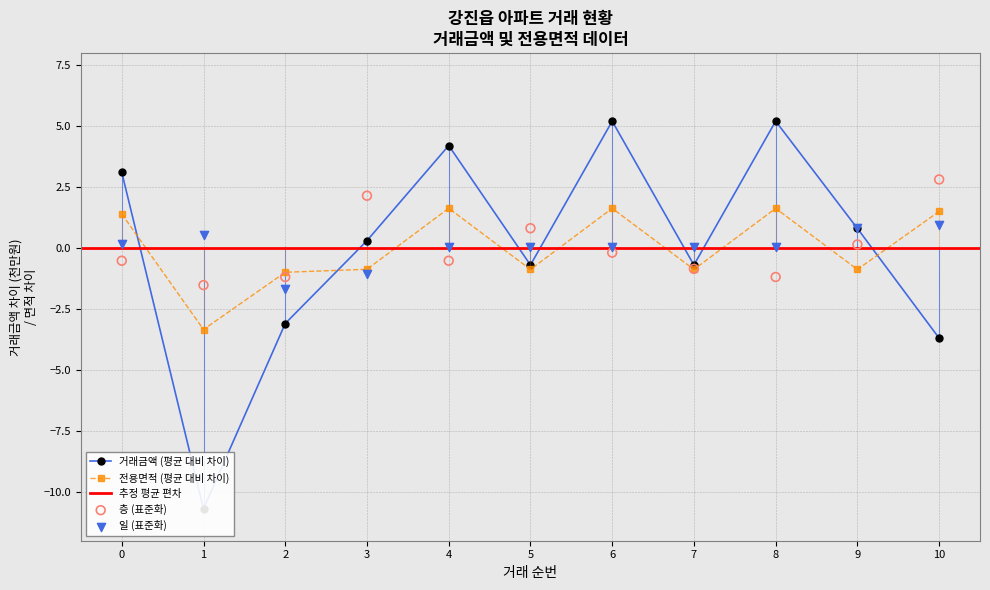

Which series reaches the maximum Y coordinate?

거래금액